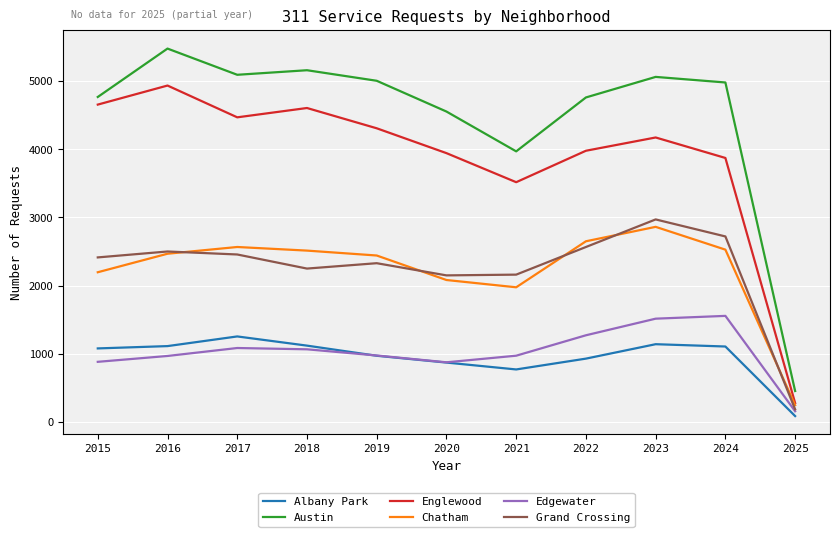

Is it true that Edgewater equals 2493 at 2023?

False